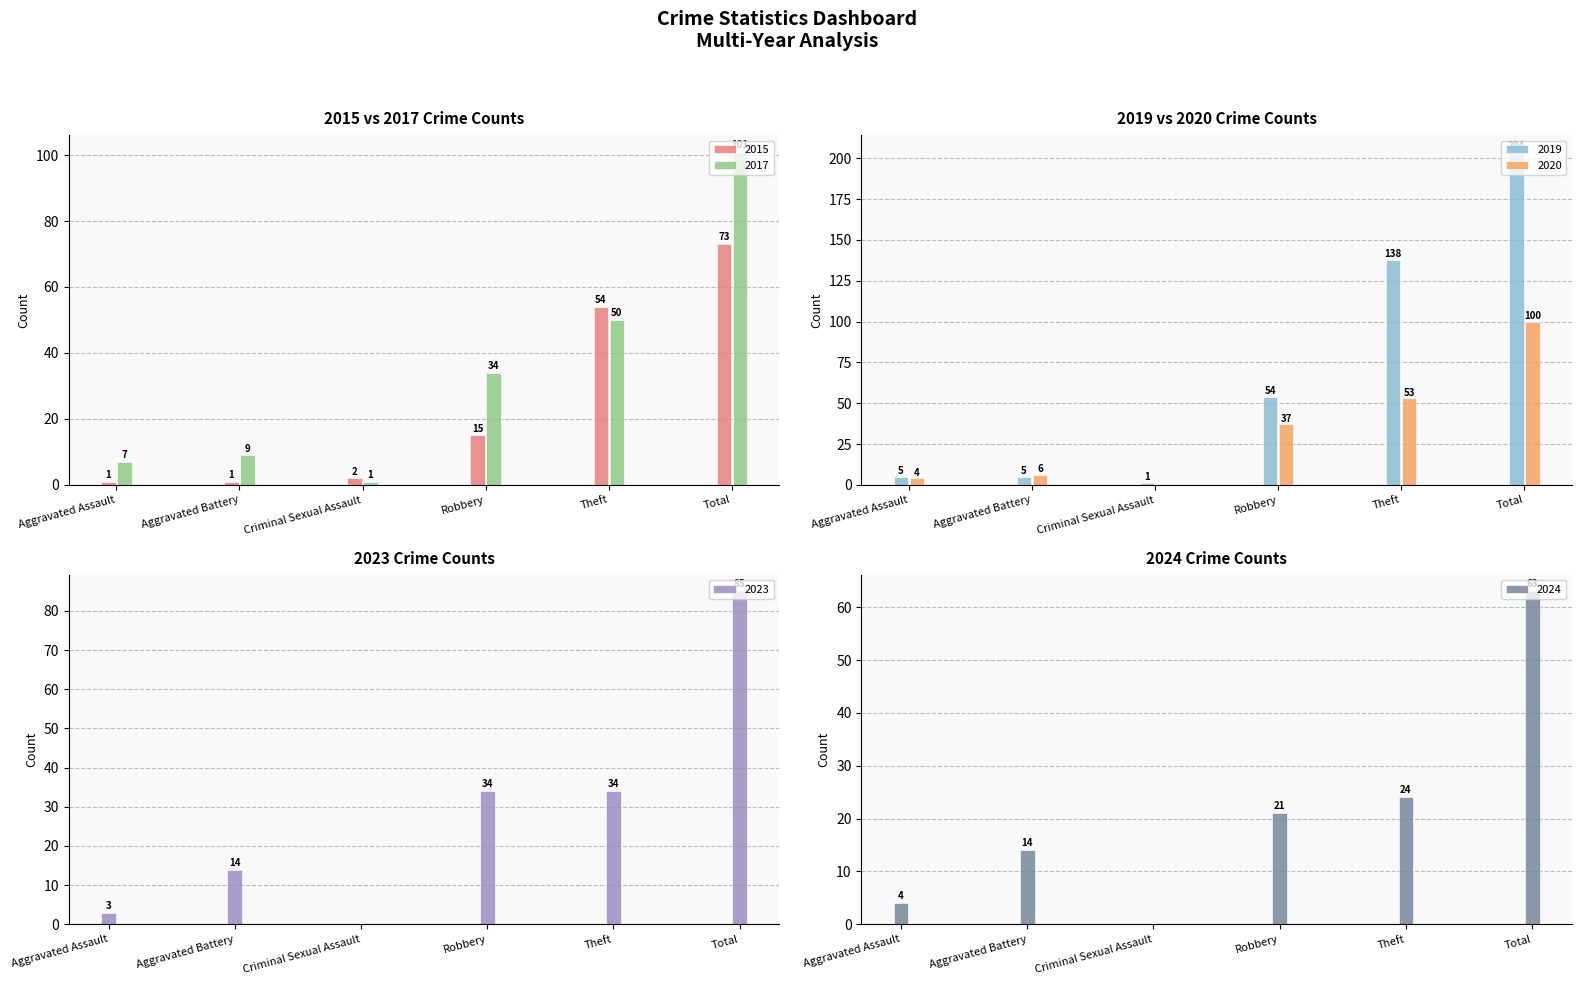

Where does the 2015 series first go above 15?

Theft